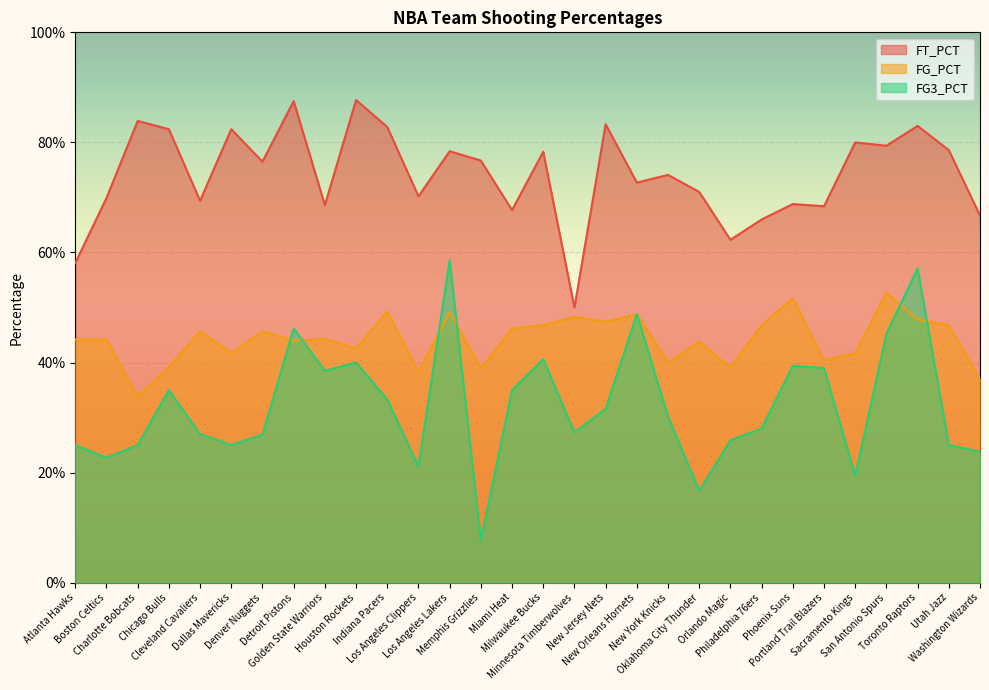

Where is the first local maximum for FT_PCT?

Charlotte Bobcats